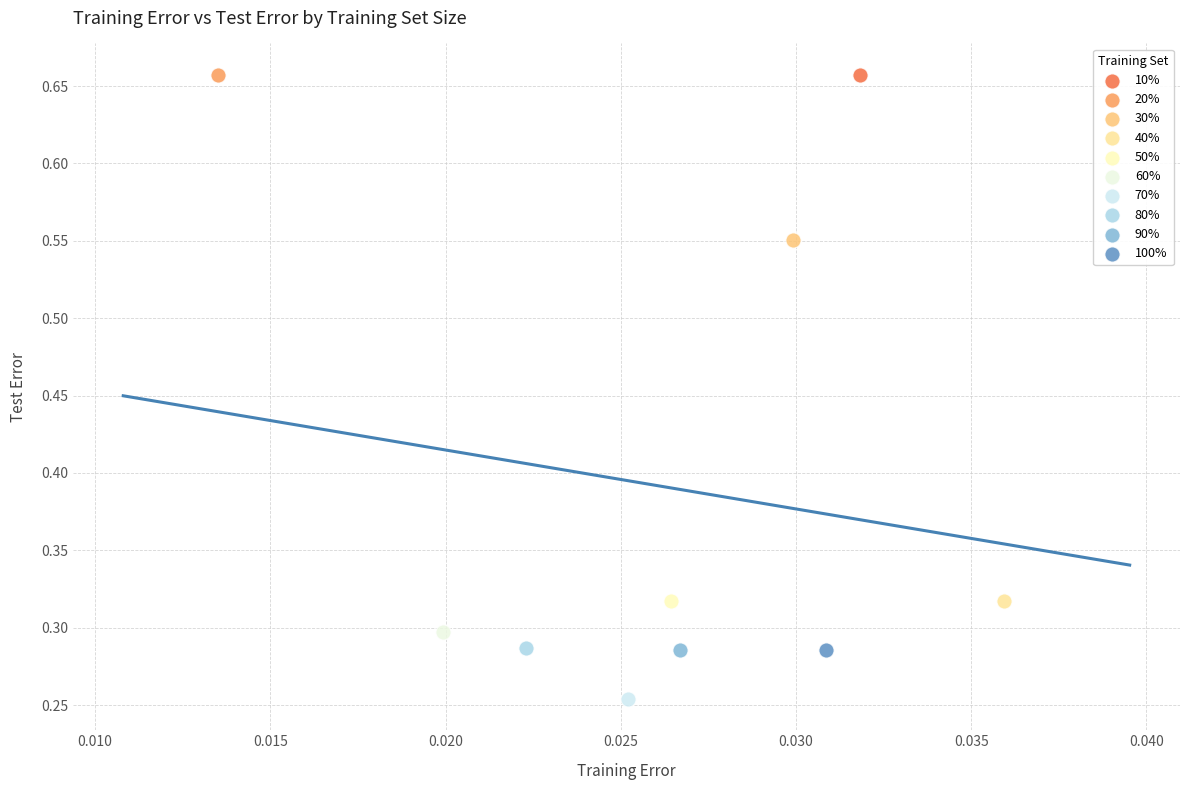

What are all the series names shown in the legend?

10%, 20%, 30%, 40%, 50%, 60%, 70%, 80%, 90%, 100%